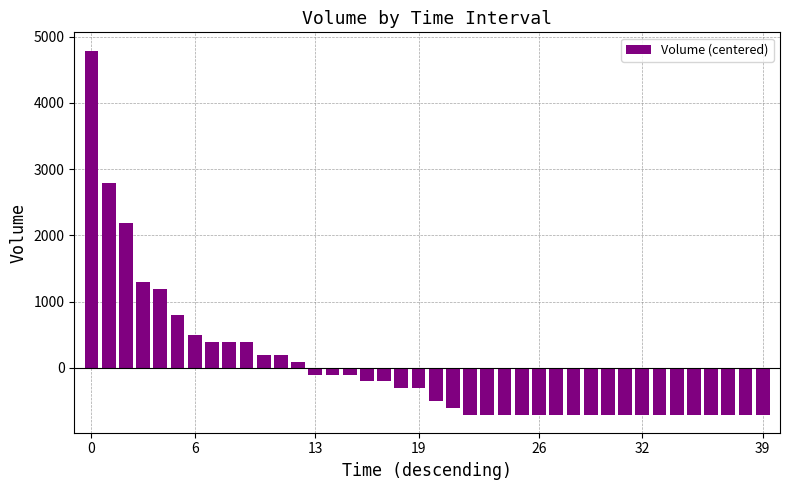

What is the difference between the second highest and second lowest values?

3500.0